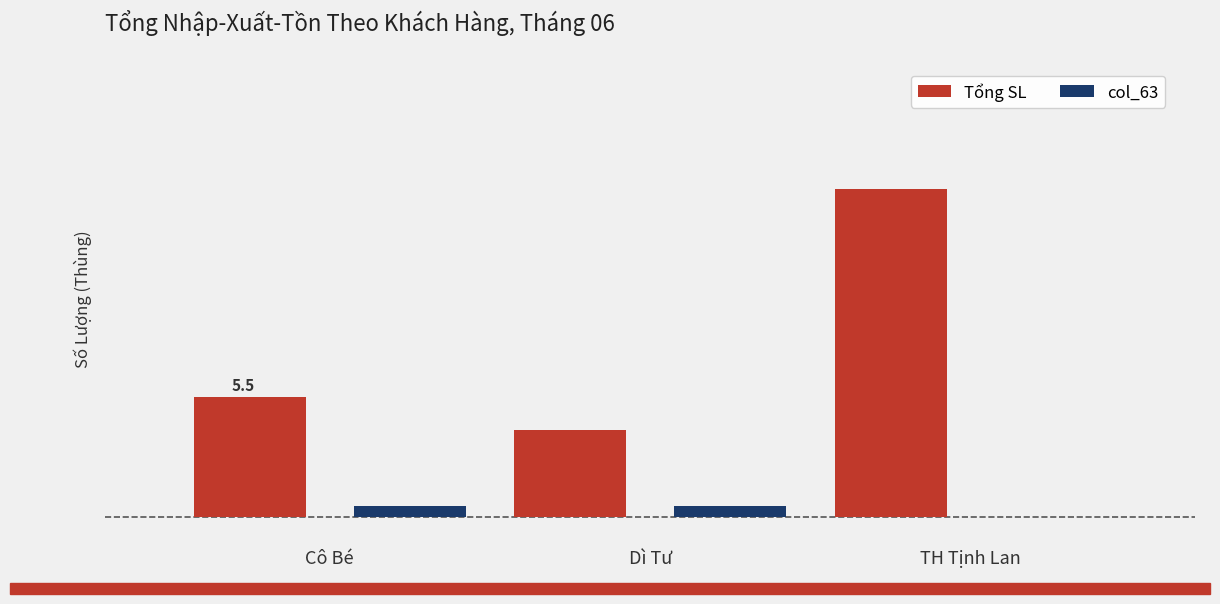

What are all the series names shown in the legend?

Tổng SL, col_63